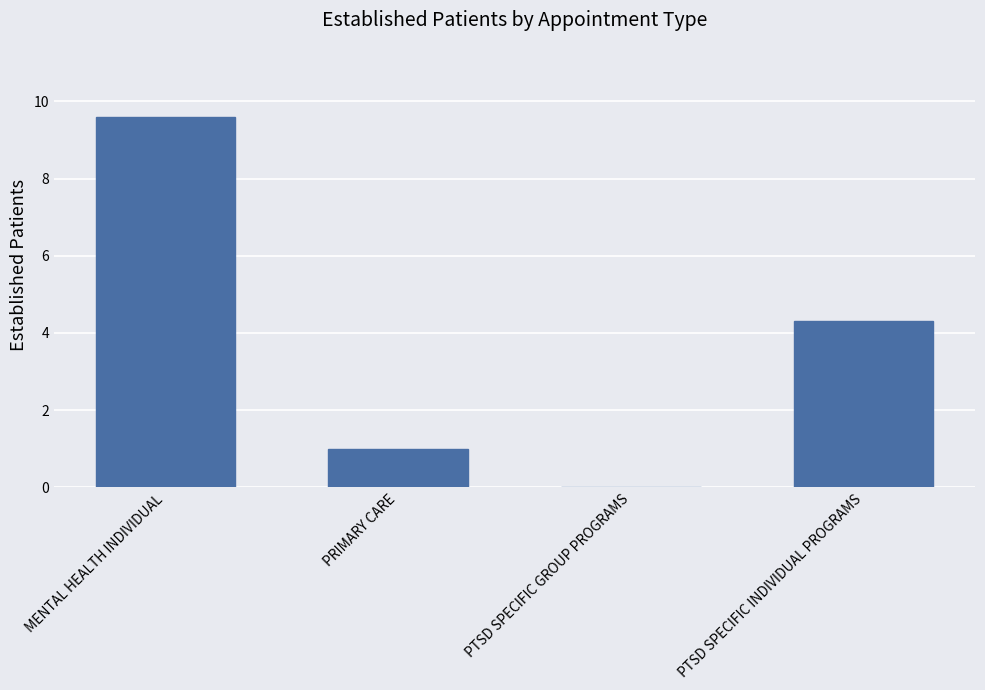

The chart shows a value of 1.0 at PRIMARY CARE. True or false?

True